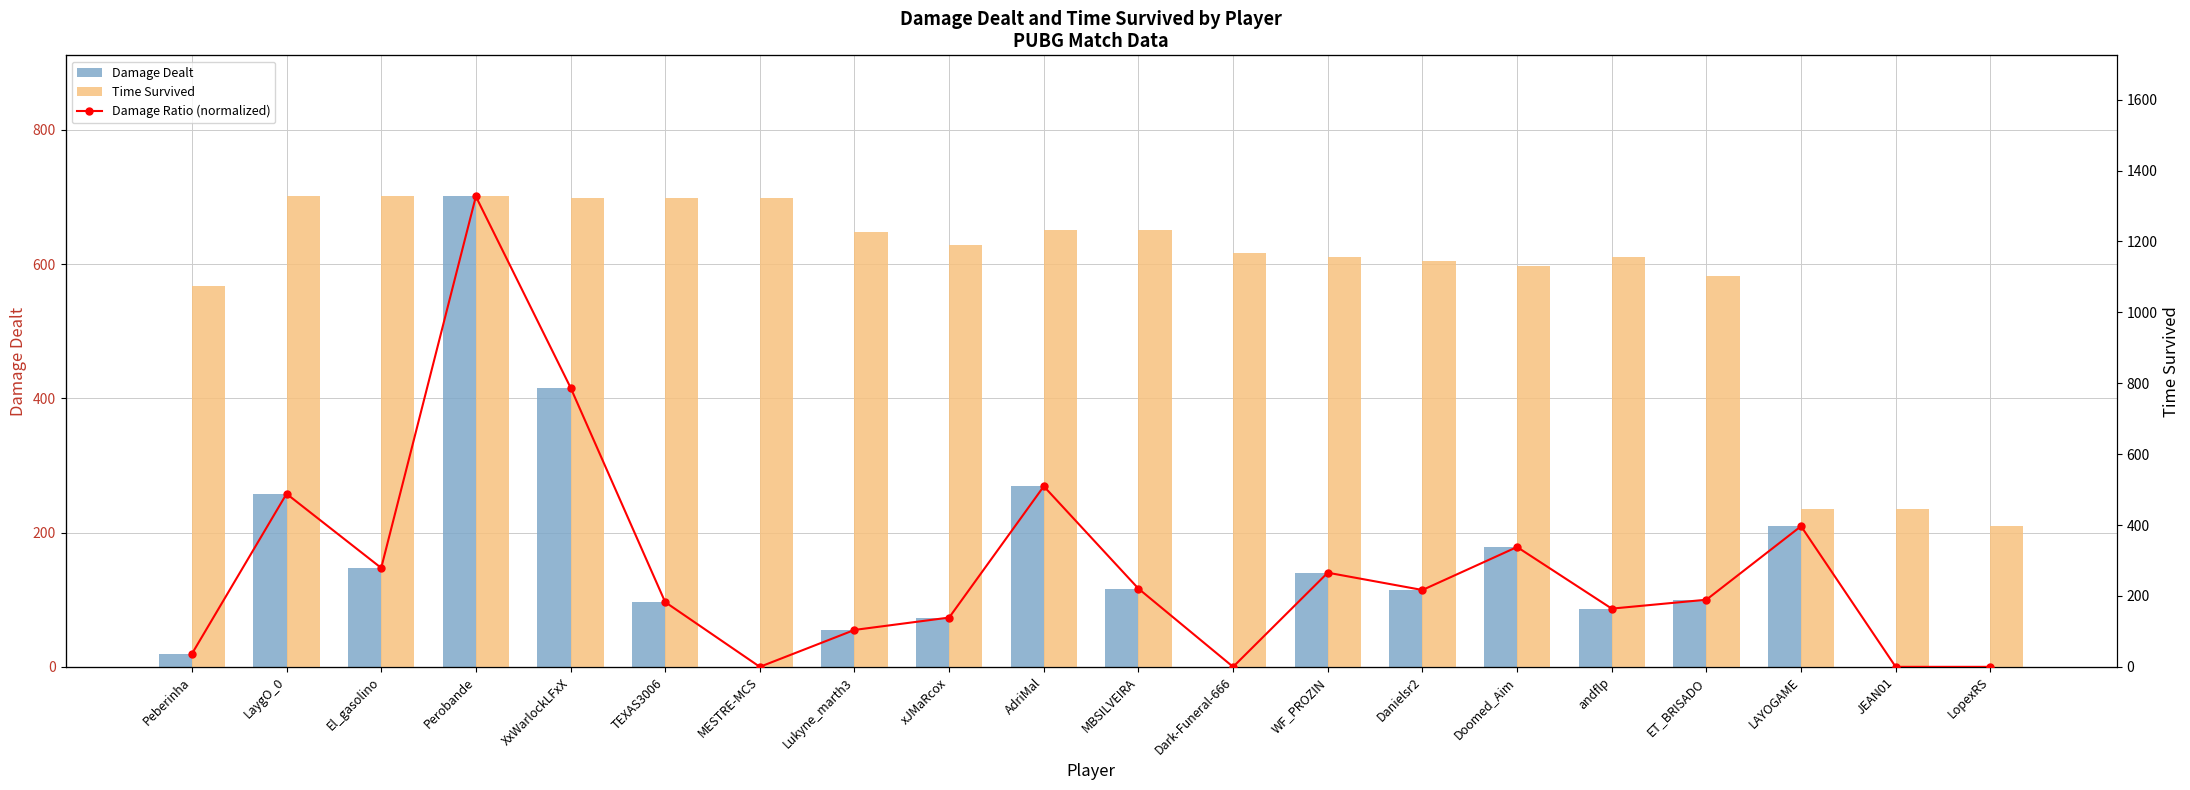

Which series changed the most between Perobande and MESTRE-MCS?

Damage Dealt